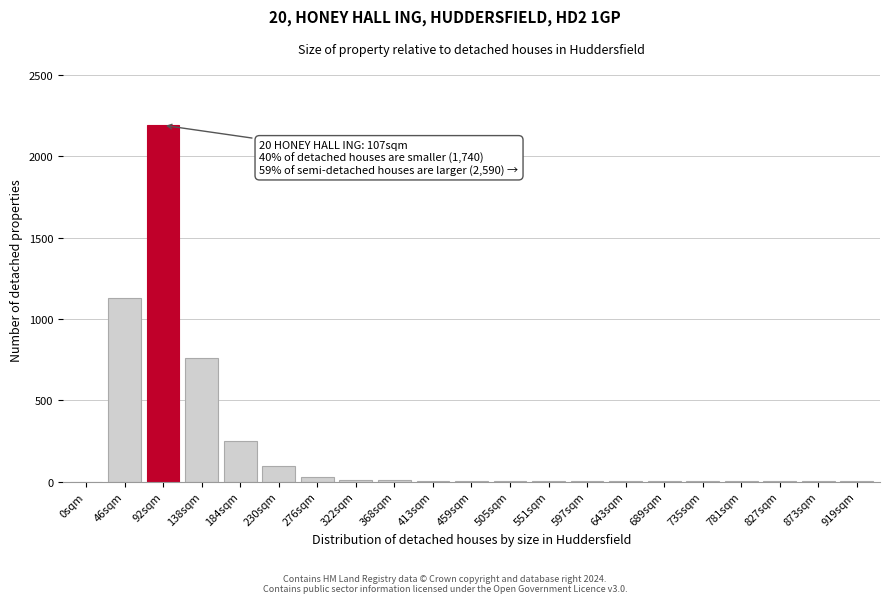

Which category has the highest value across all series?

92sqm